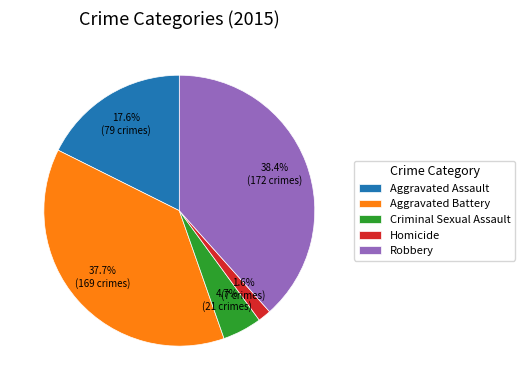

Does any single category account for the majority?

No